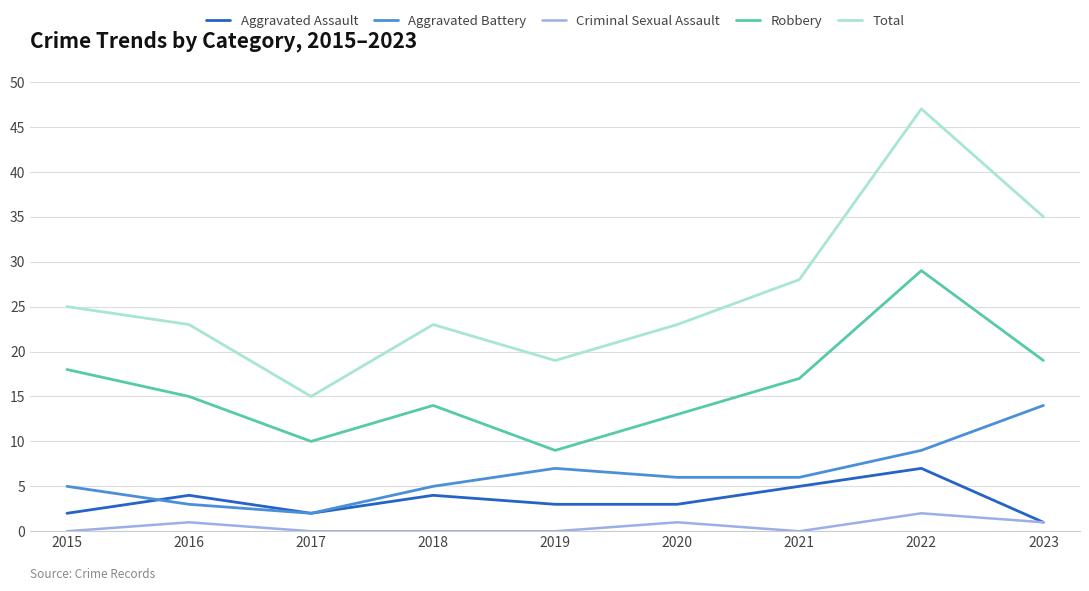

What is the sum of the Criminal Sexual Assault values at 2016 and 2015?

1